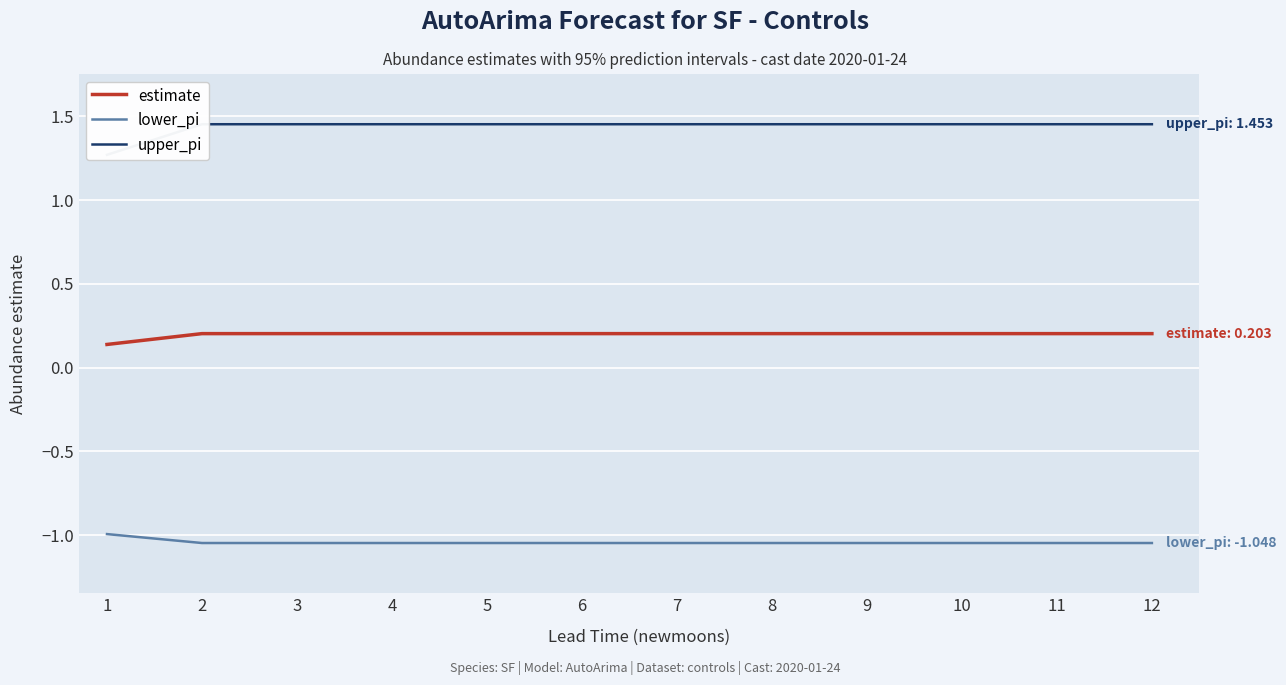

What is the average value of the upper_pi series?

1.4